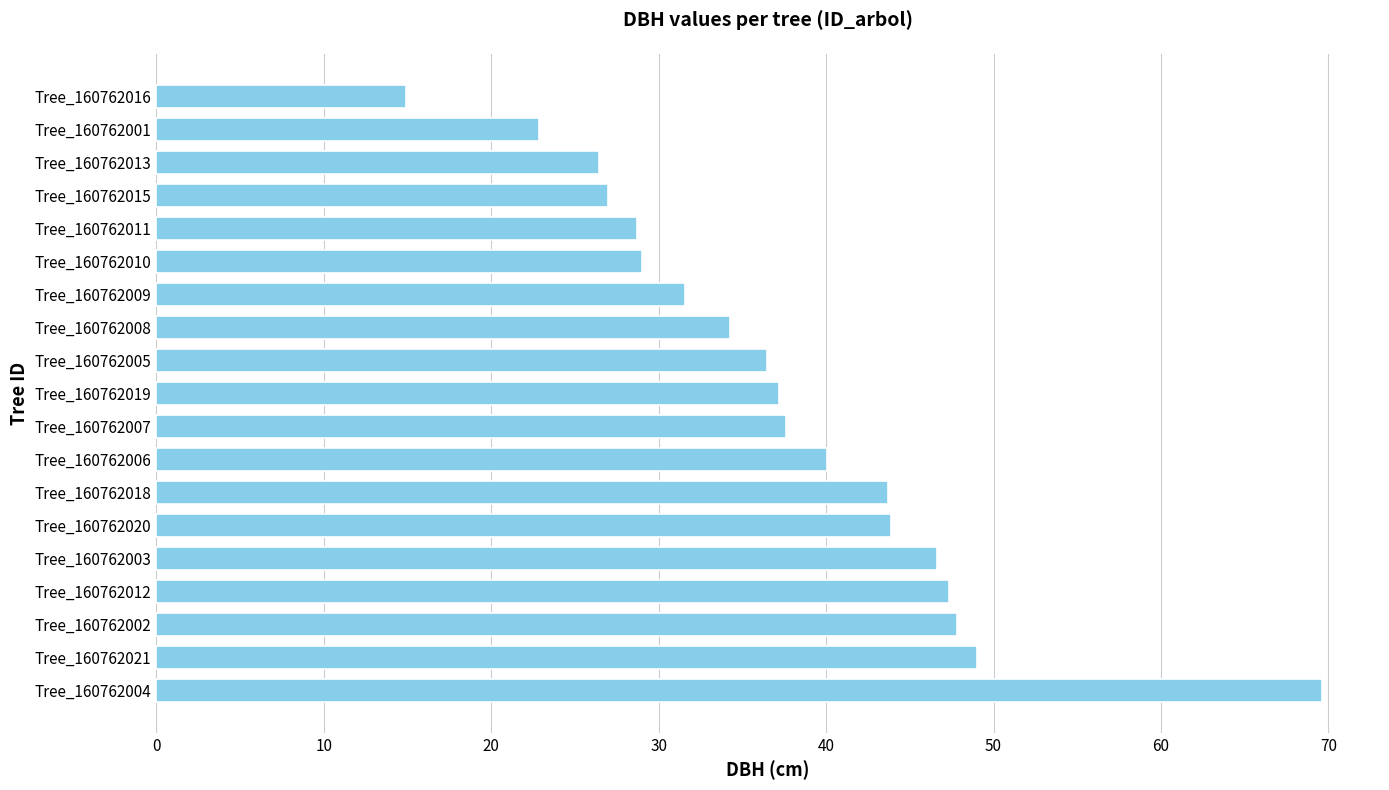

Count the number of categories in the chart.

19